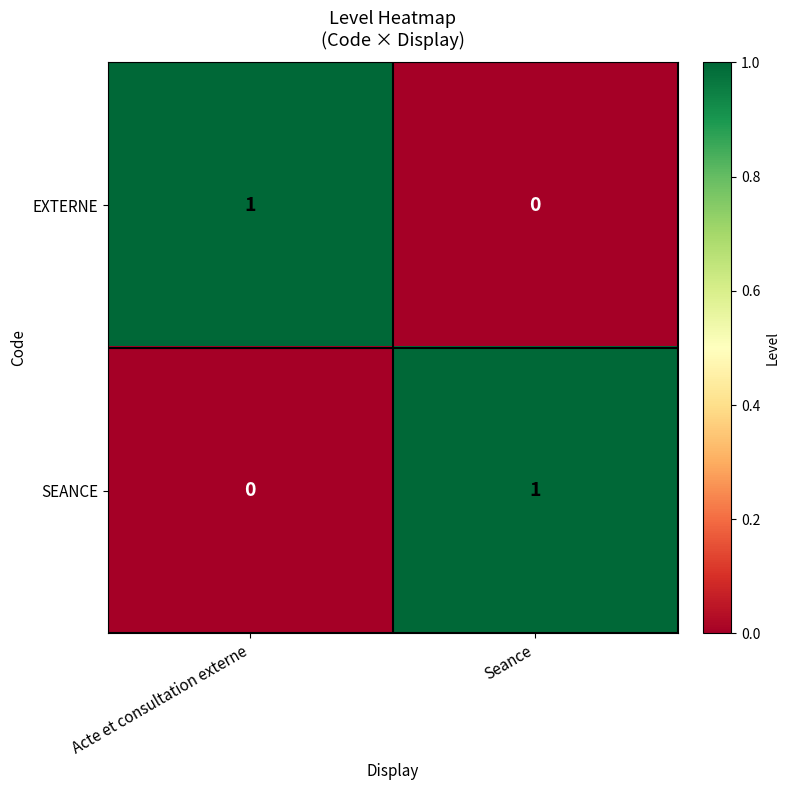

Reading left to right, what are all the values shown in this chart?

EXTERNE: 1	0
SEANCE: 0	1